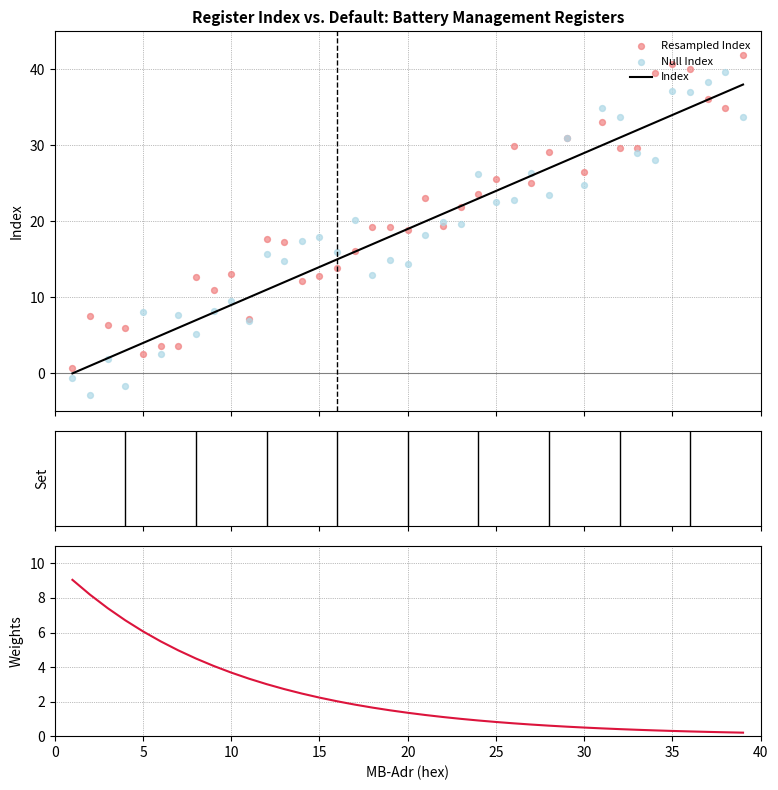

Which series reaches the minimum Y coordinate?

Null Index